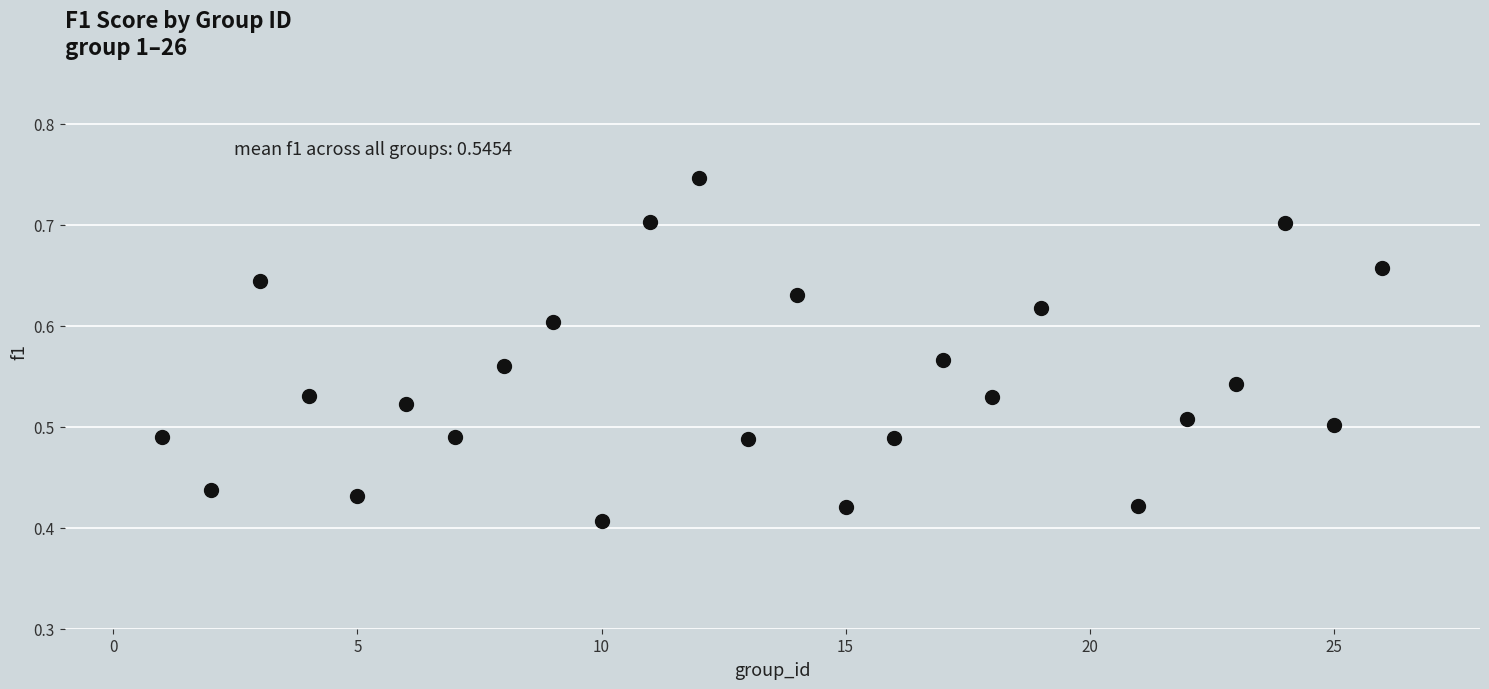

What is the range of X values (max minus min)?

25.0